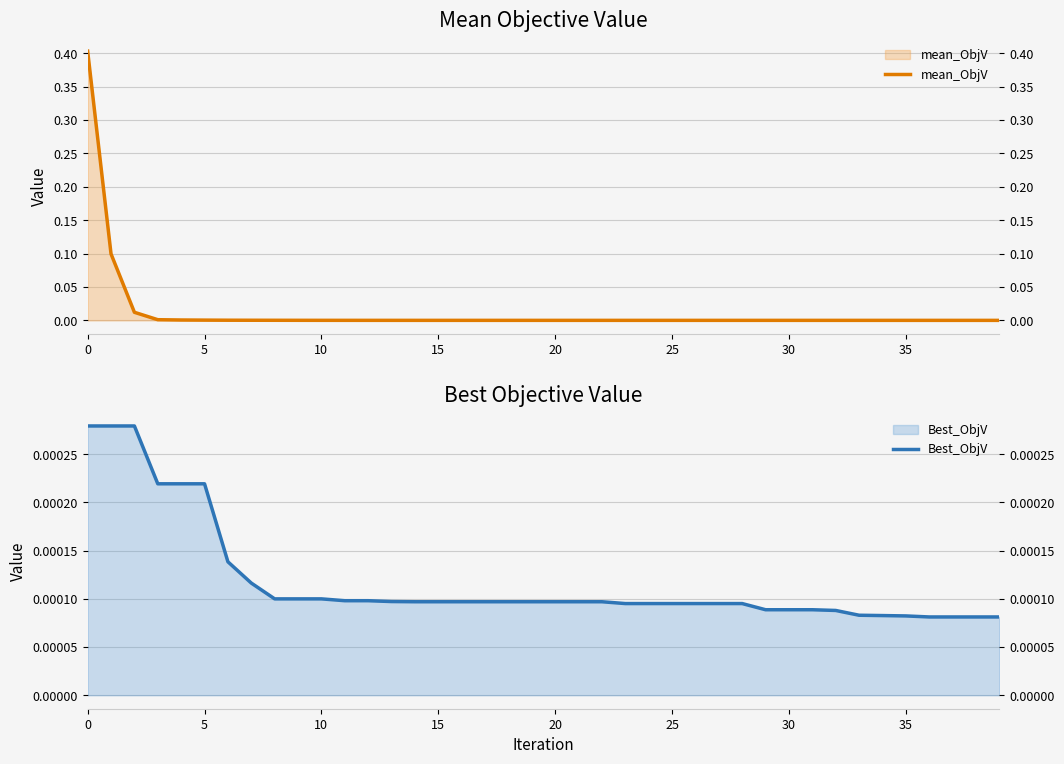

True or false: mean_ObjV and Best_ObjV cross at least once.

False